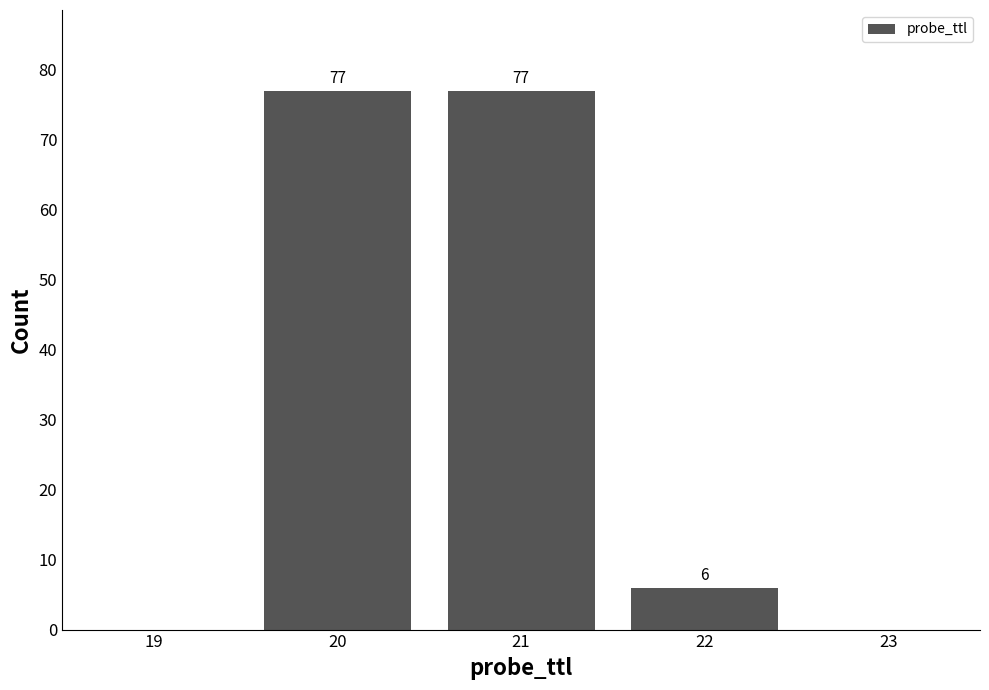

Reading right to left, transcribe all the data shown in this chart.

6	77	77